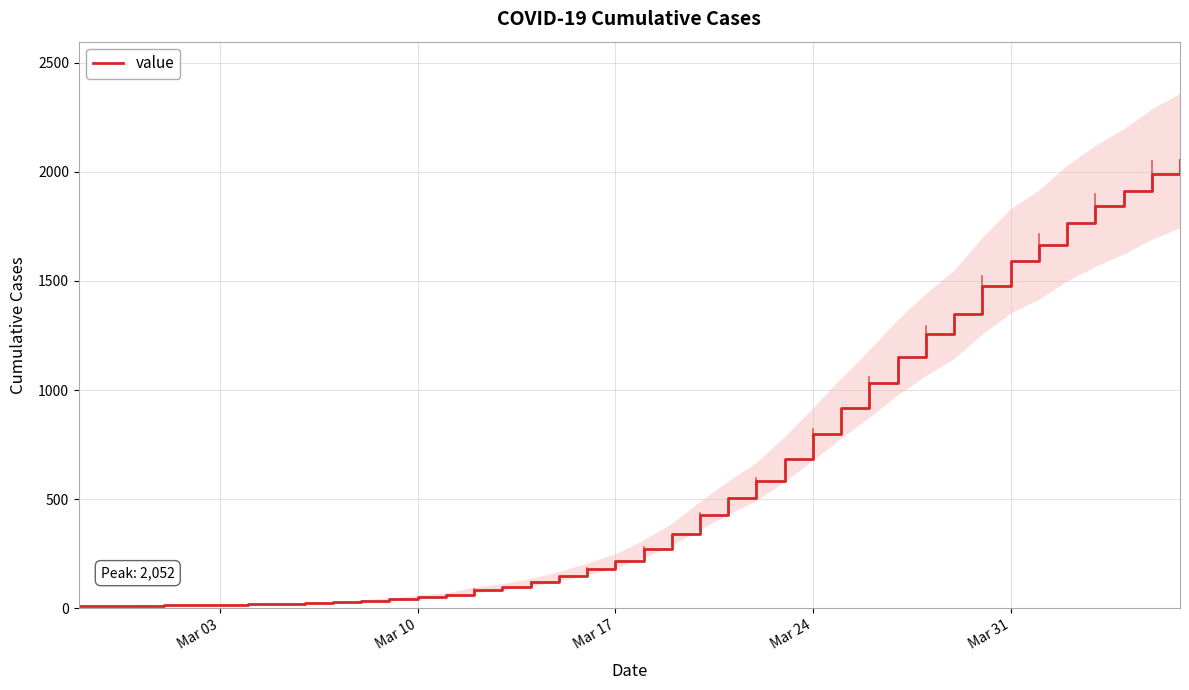

What is the minimum value shown in the chart?

10